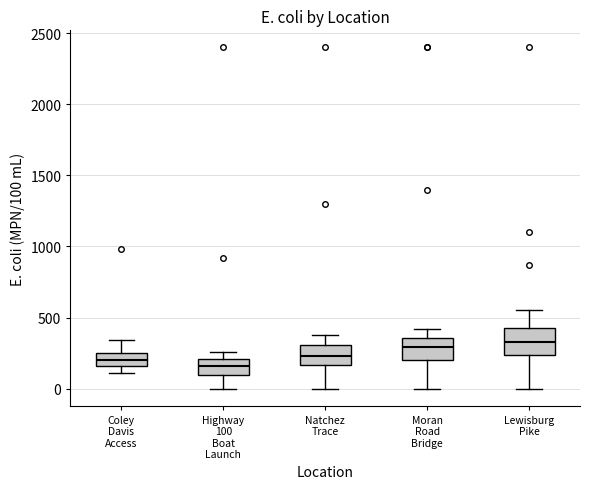

Reading left to right, read every box against the y-axis: the position of its median line, the range the box covers, and the ends of its whiskers. The values are not printed on the chart, so give them approximately, as read against the axis.

Coley Davis Access: median 200, box 150 to 250, whiskers 100 to 350
Highway 100 Boat Launch: median 150, box 100 to 200, whiskers 0 to 250
Natchez Trace: median 250, box 150 to 300, whiskers 0 to 400
Moran Road Bridge: median 300, box 200 to 350, whiskers 0 to 400
Lewisburg Pike: median 350, box 250 to 450, whiskers 0 to 550